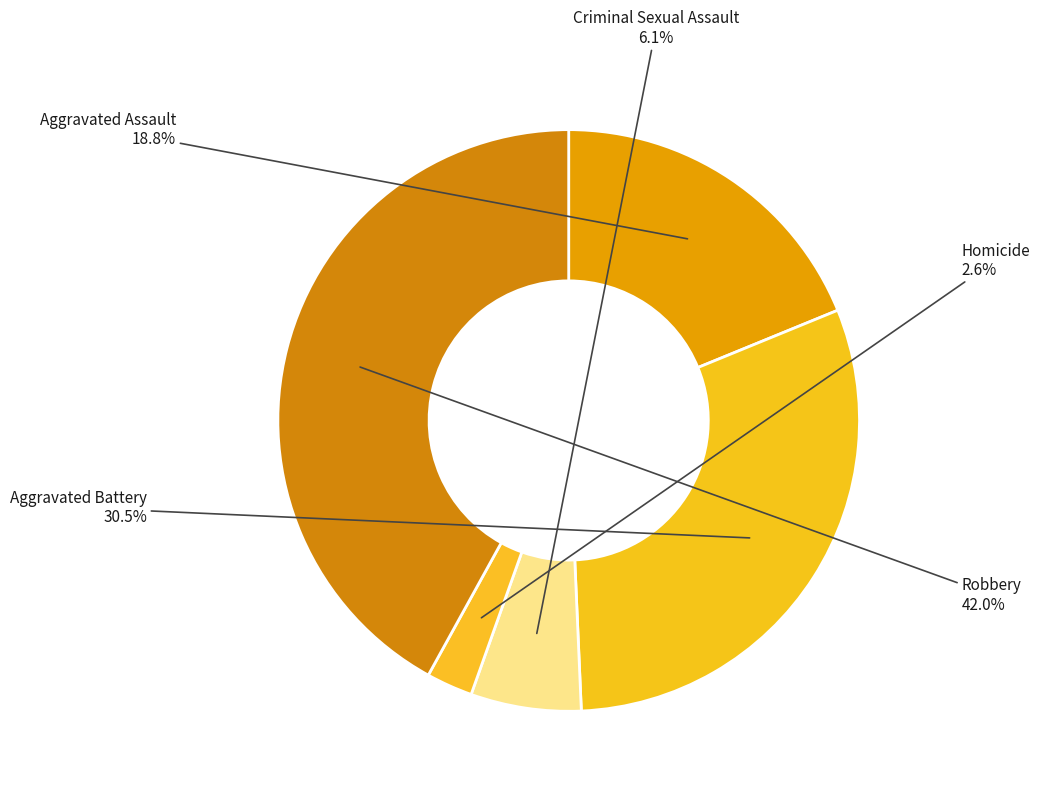

Which has a higher value, Criminal Sexual Assault or Robbery?

Robbery